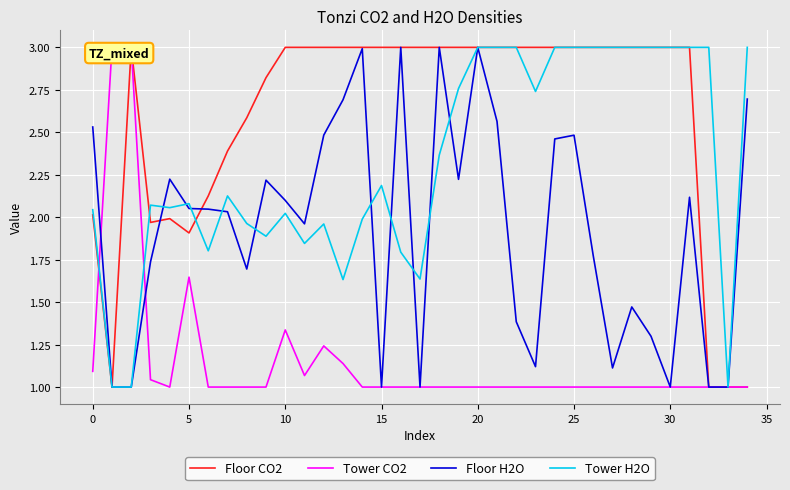

What is the lowest value of the Tower CO2 series?

1.0